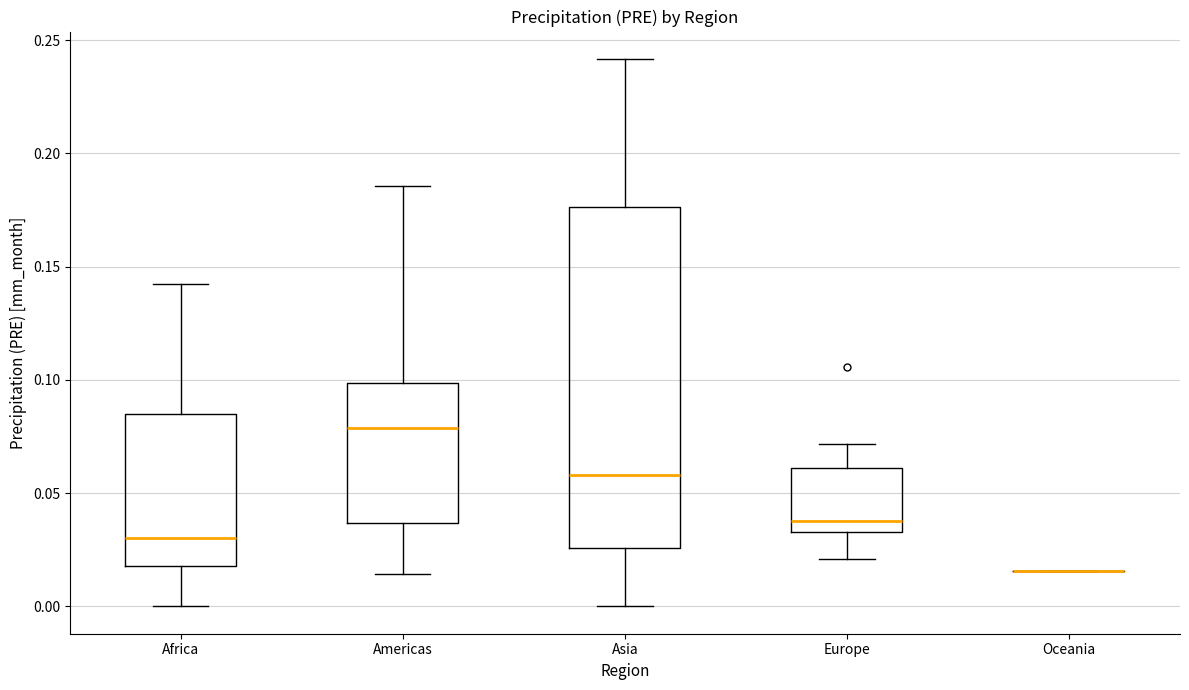

Where is the lower edge of the box for Americas on the y-axis? The values are not printed on the chart, so give them approximately, as read against the axis.

0.035